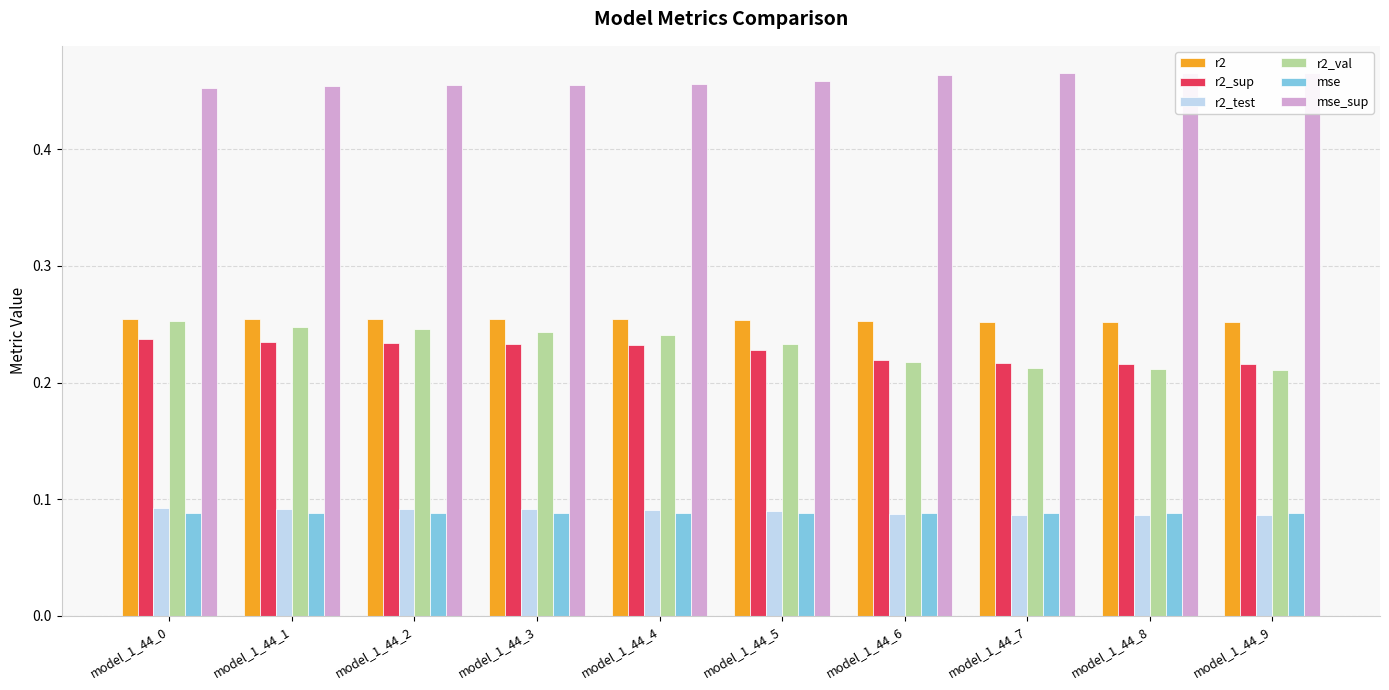

At which label is r2 closest to 0?

model_1_44_9